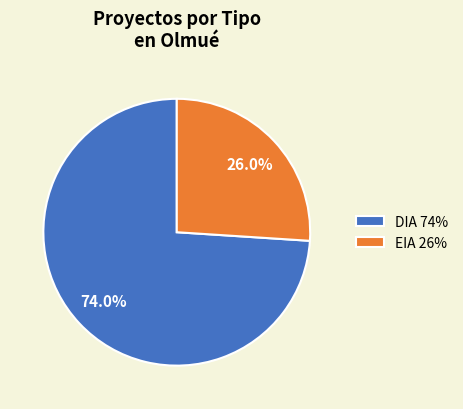

To the nearest percent, what portion does DIA represent?

74%